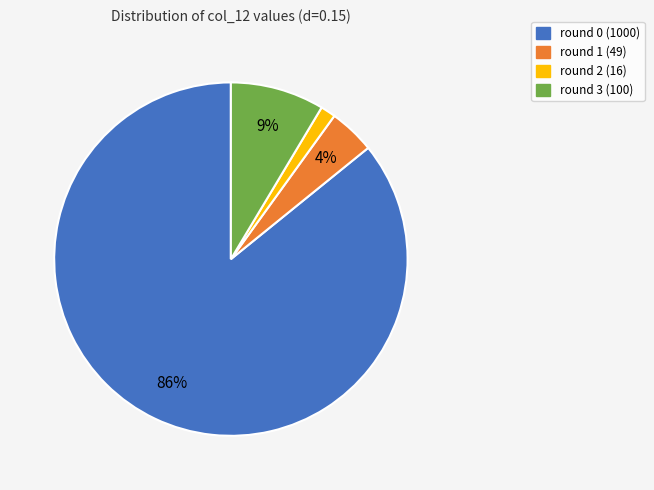

To the nearest percent, what percentage of the pie is round 3?

9%